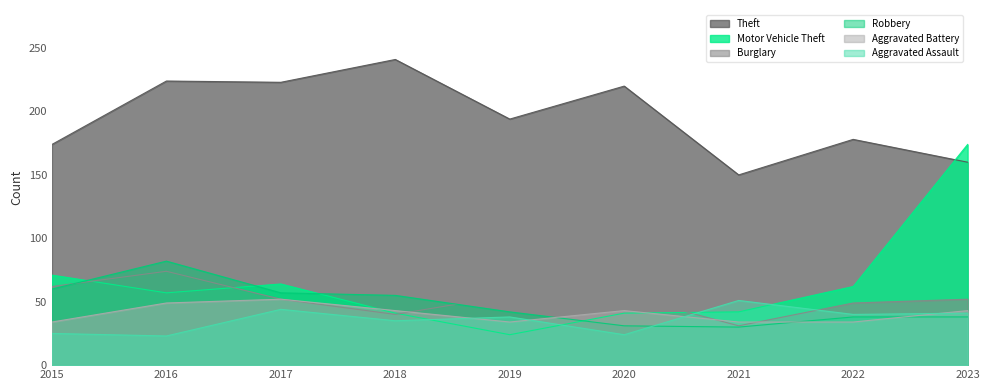

True or false: Aggravated Assault has a value of 23 at 2016.

True